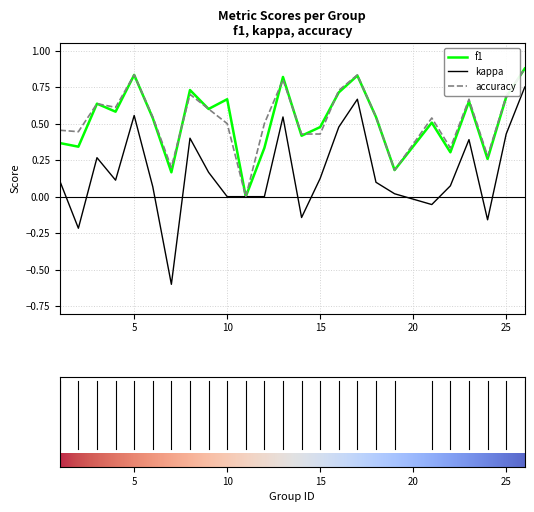

Which series has the widest spread of values?

kappa